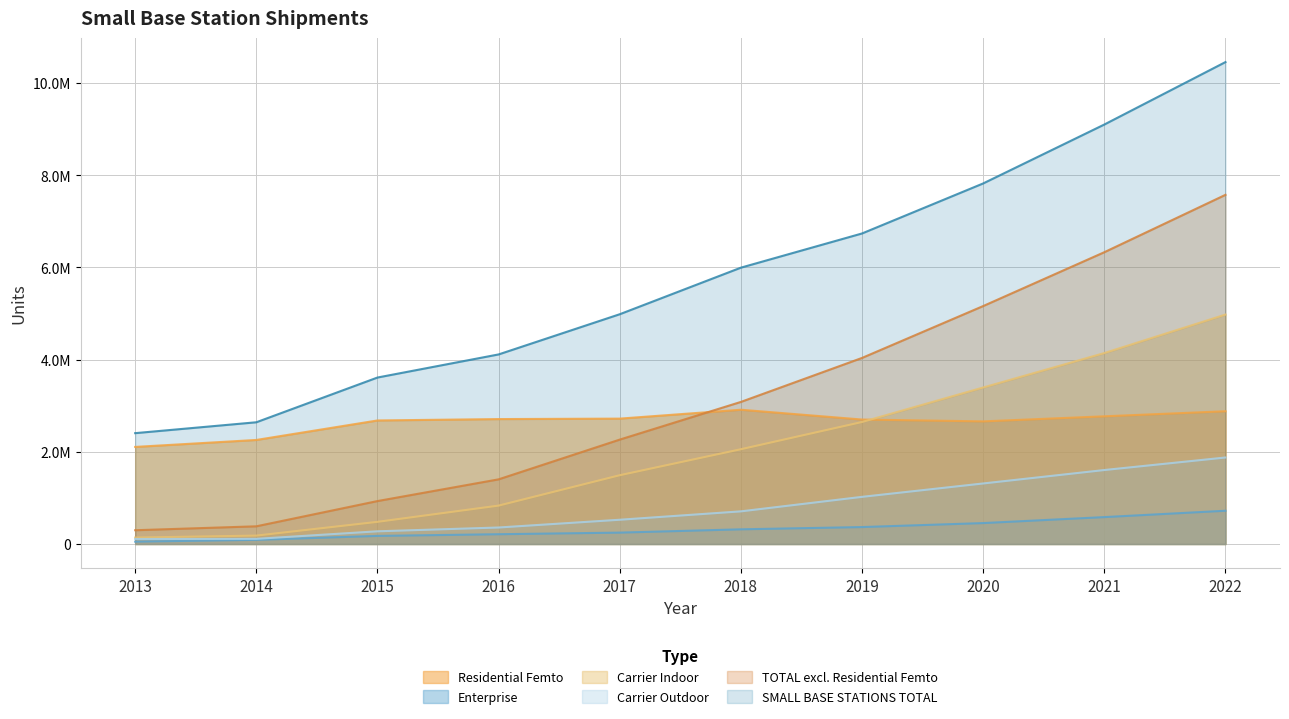

The value of Enterprise at 2015 is 253720.9. True or false?

False